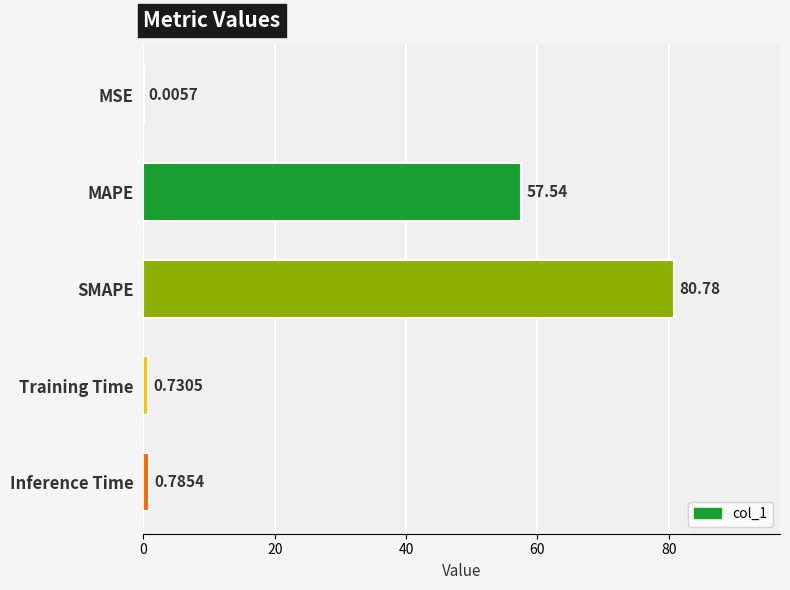

At which label is the value closest to 40?

MAPE